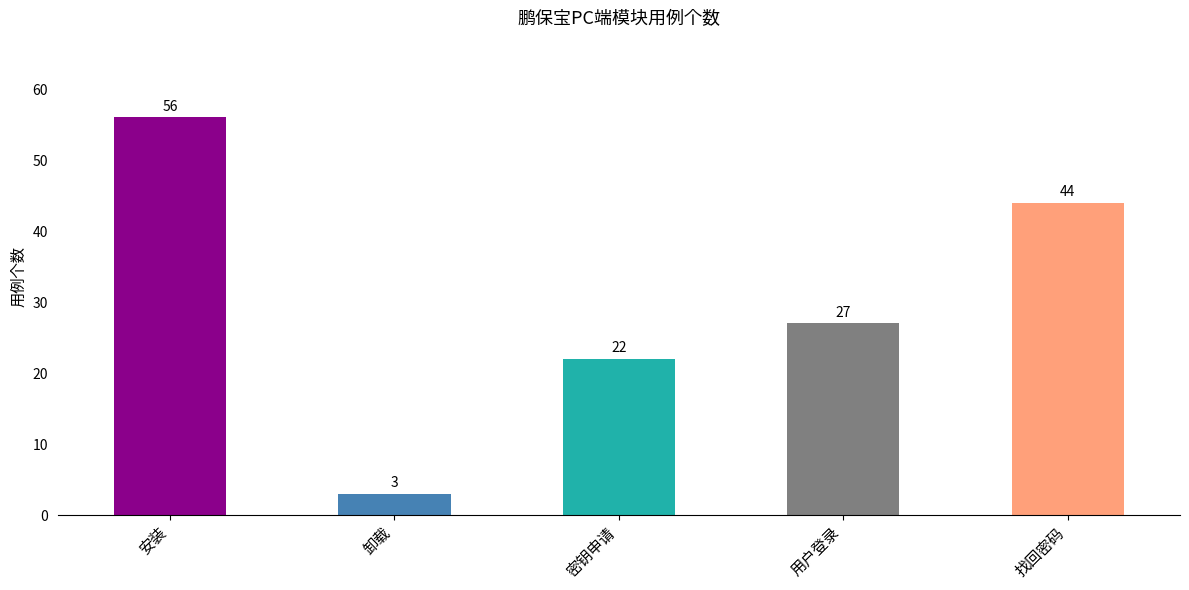

What is the minimum value shown in the chart?

3